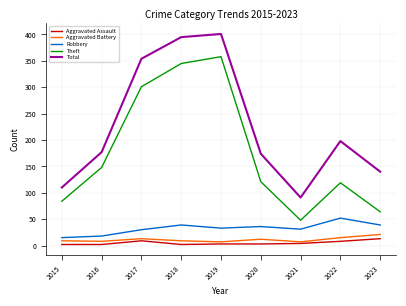

At which label is Theft closest to 203?

2016